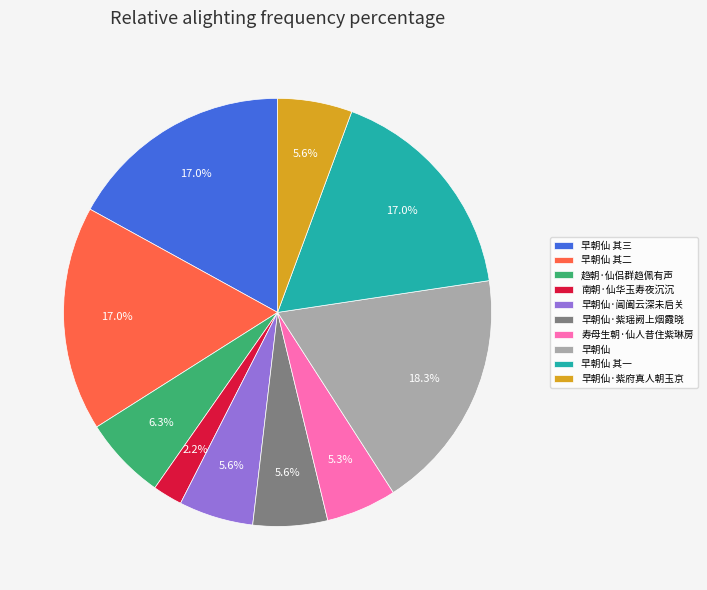

What is the smallest slice in the pie chart?

南朝·仙华玉寿夜沉沉